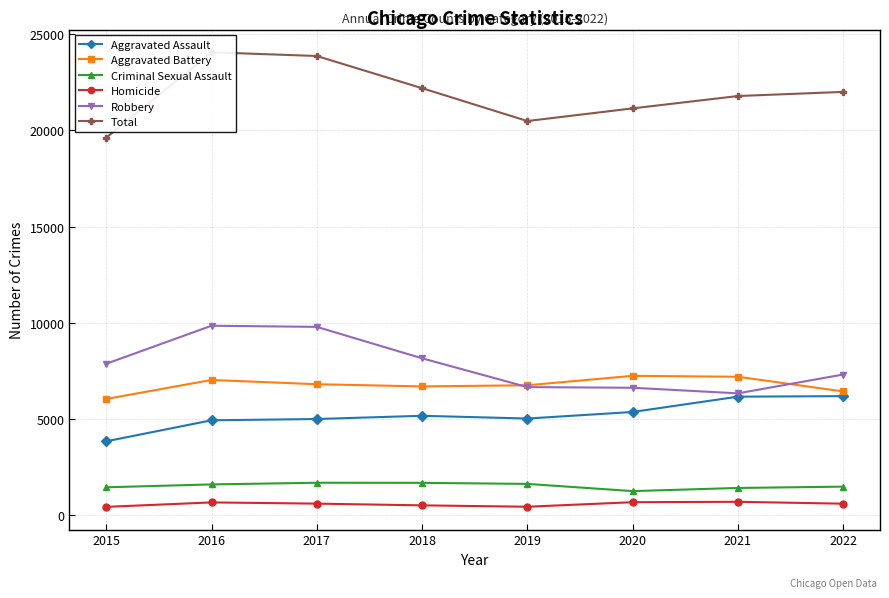

In Criminal Sexual Assault, how many points are higher than both neighbors (excluding endpoints)?

1